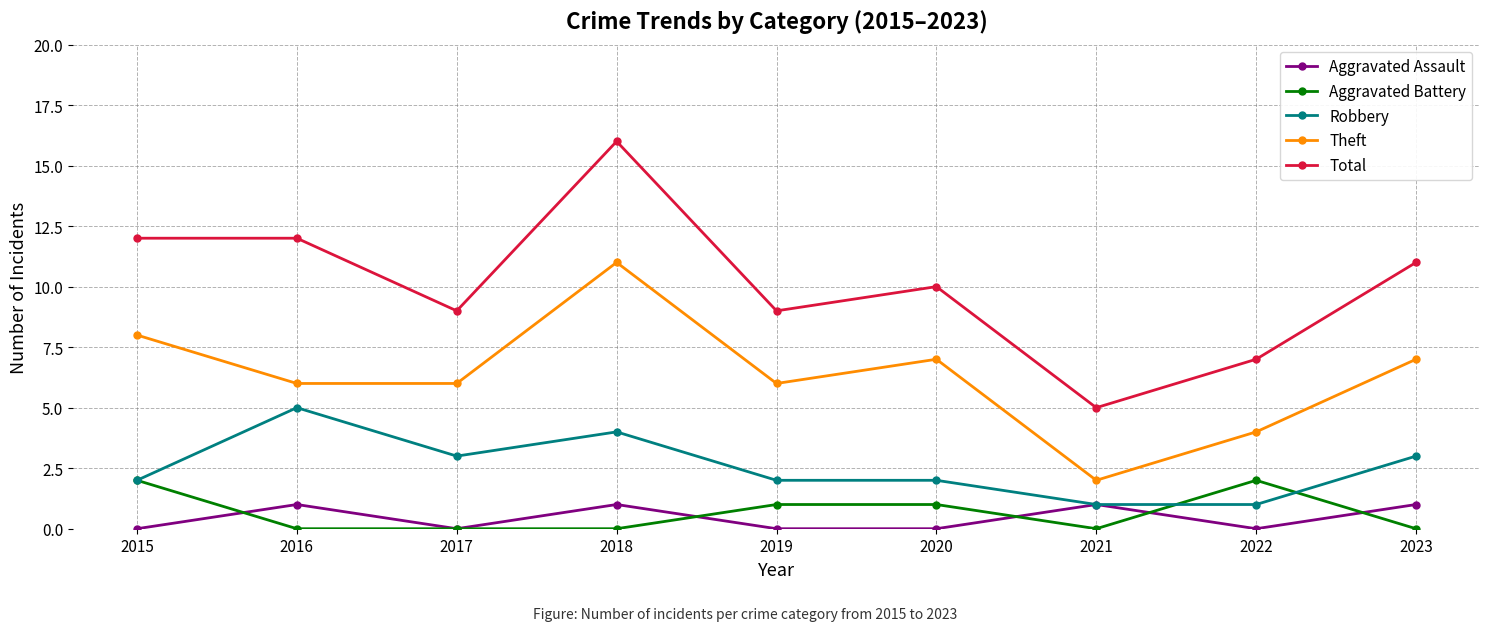

Which series has the widest spread of values?

Total